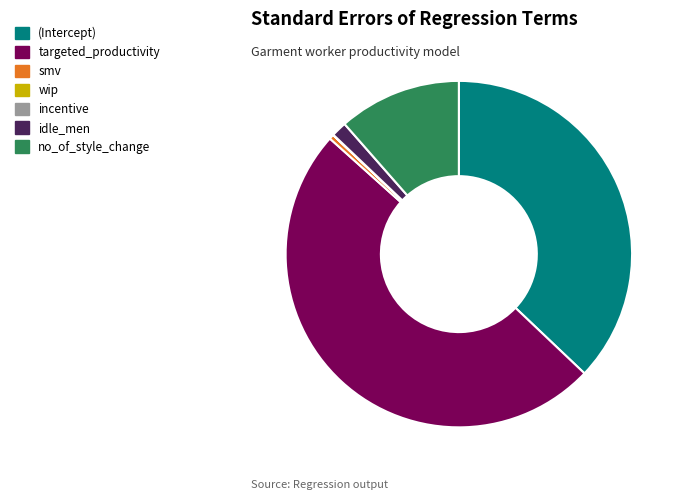

Which slice is the largest?

targeted_productivity